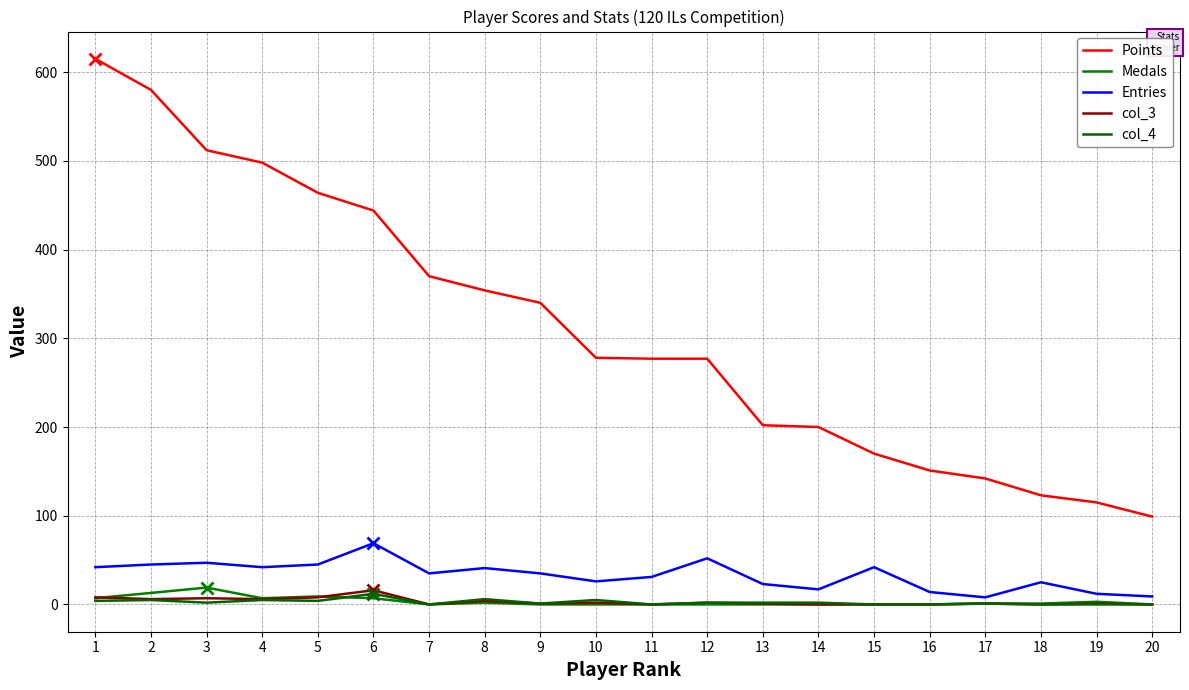

At how many categories does at least one series exceed 114?

19